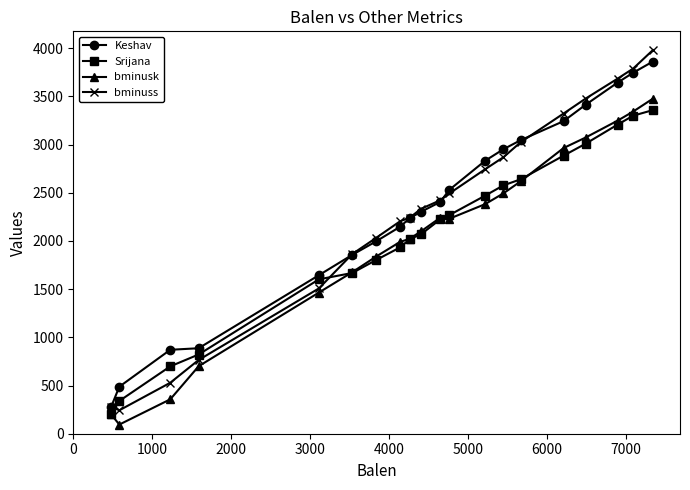

Count the number of data series in this chart.

4